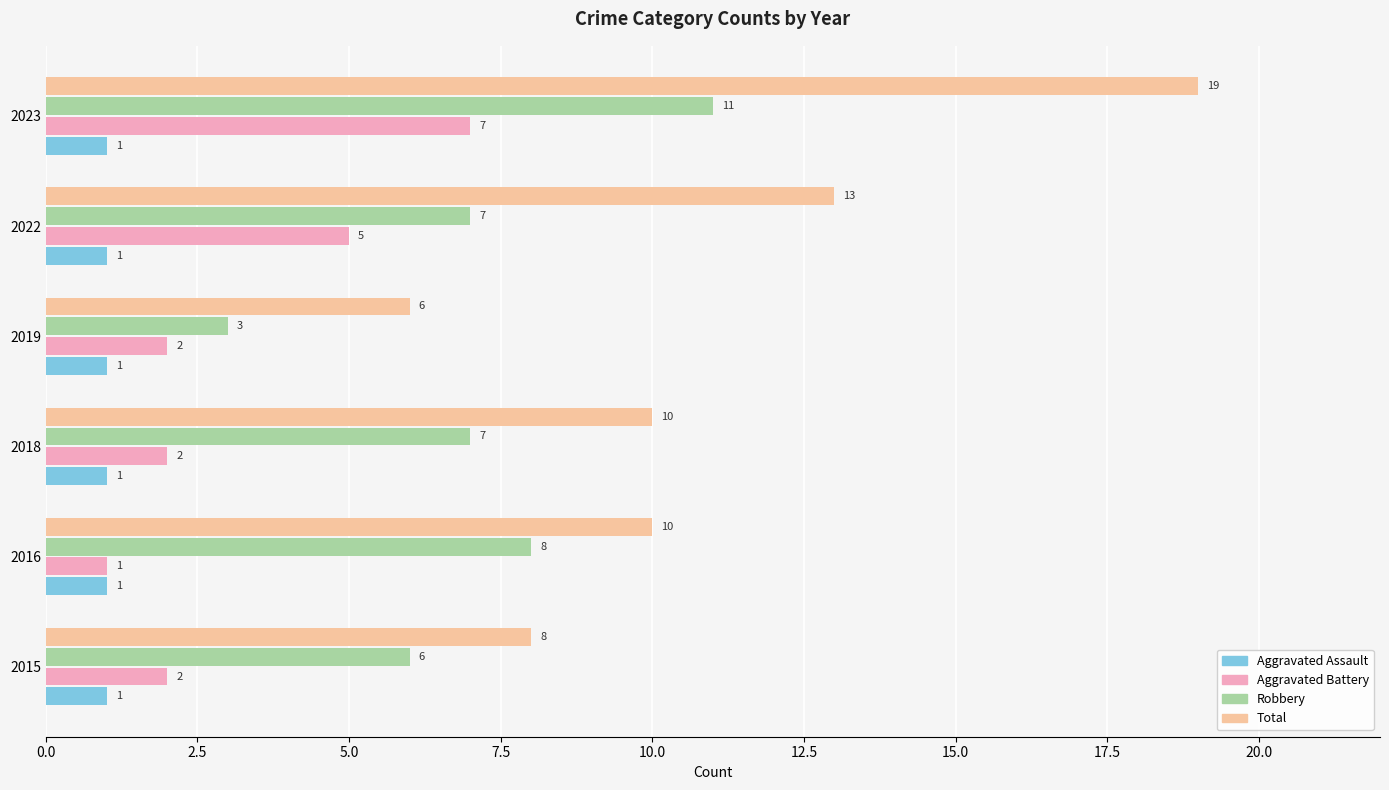

Which series has the largest total across all categories?

Total